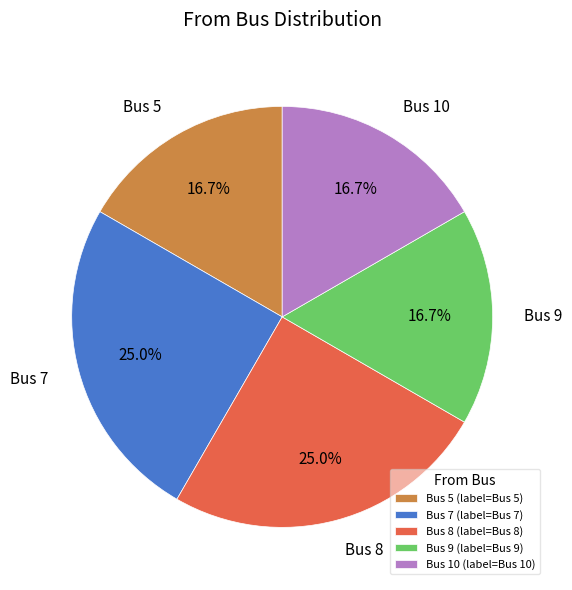

To the nearest percent, what is the average slice percentage?

20%